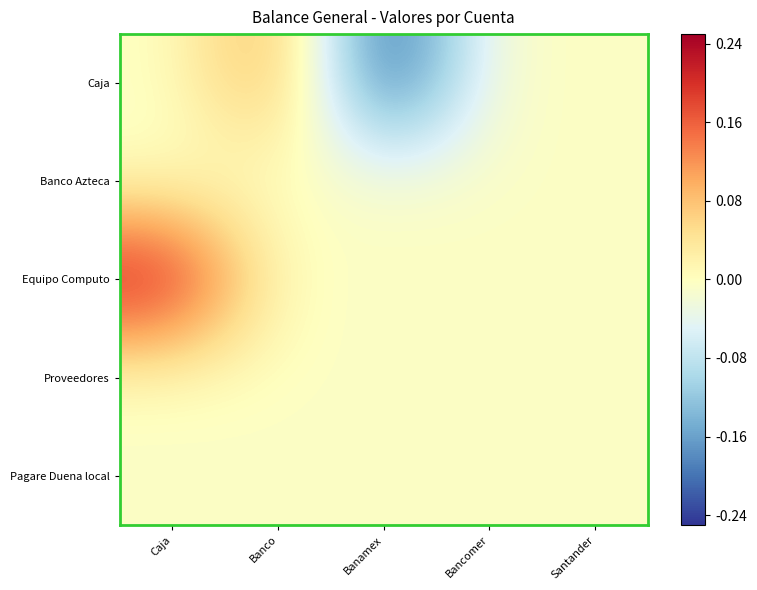

Which series has the widest spread of values?

Caja